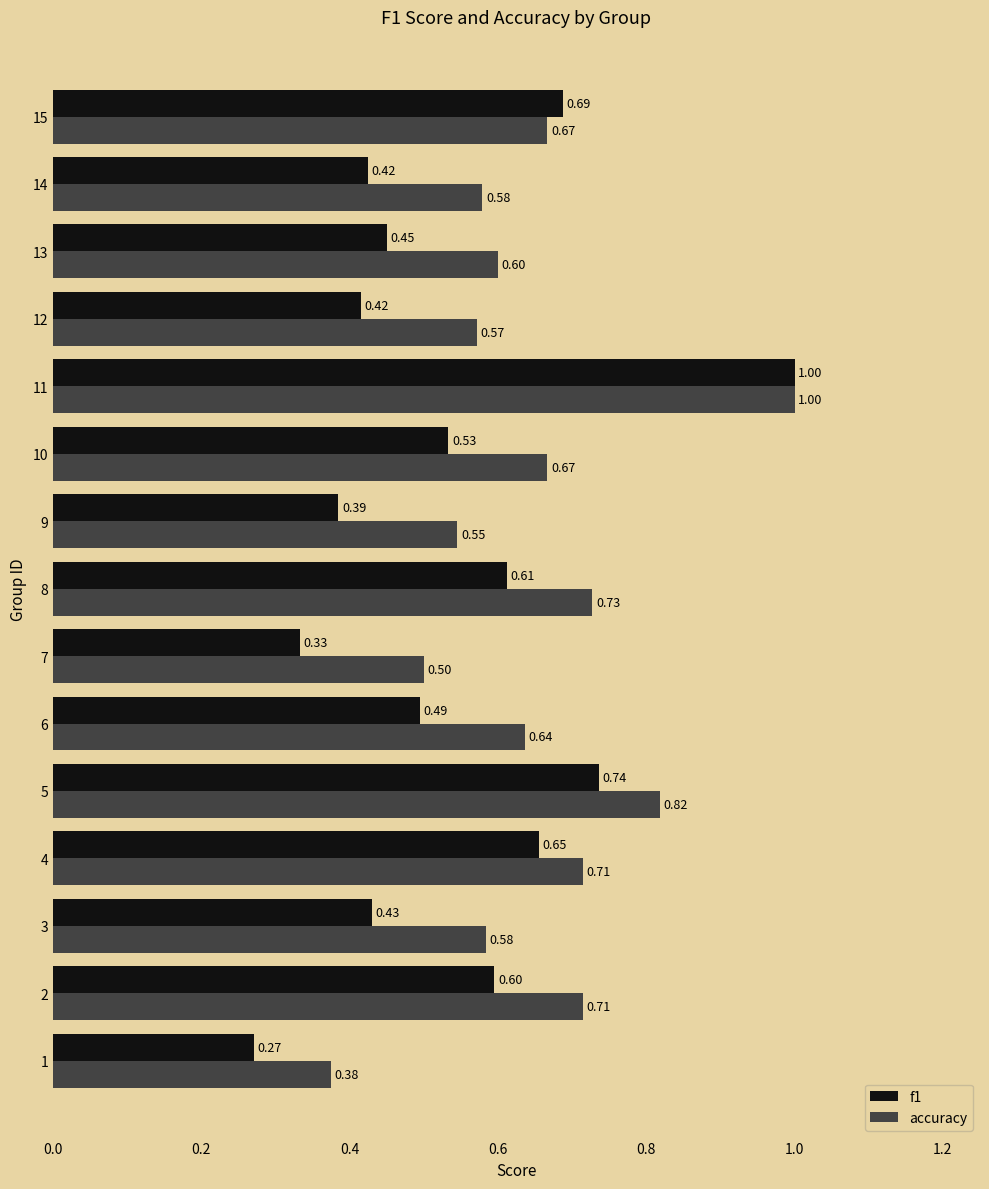

Which series has the largest total across all categories?

accuracy